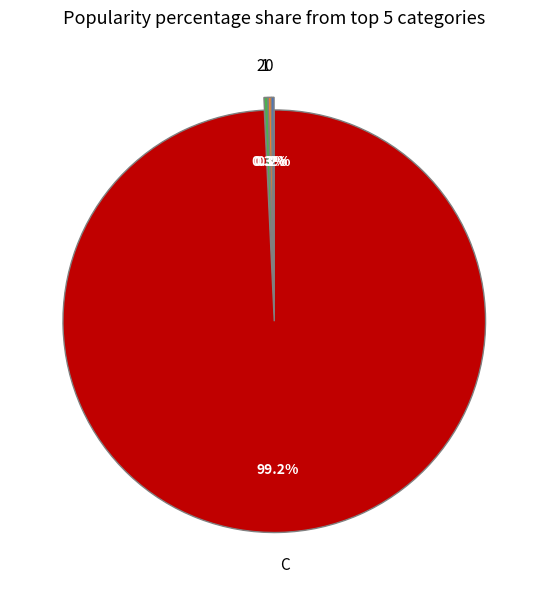

Which slice represents more than half of the pie?

C